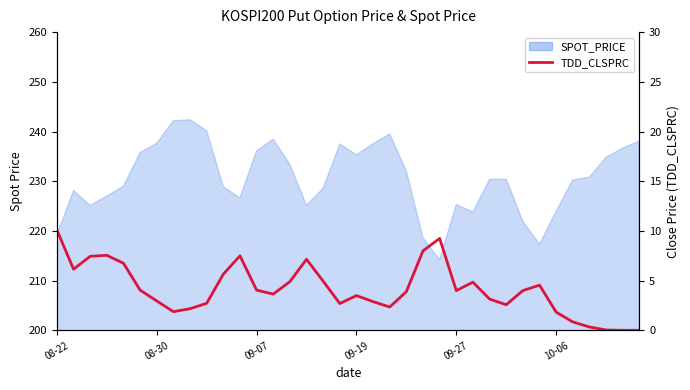

How many points are higher than both their immediate neighbors (excluding endpoints)?

7